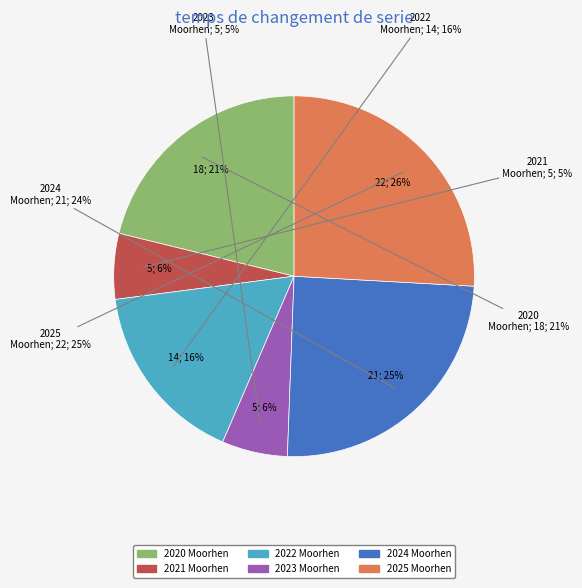

How many segments does this pie chart have?

6